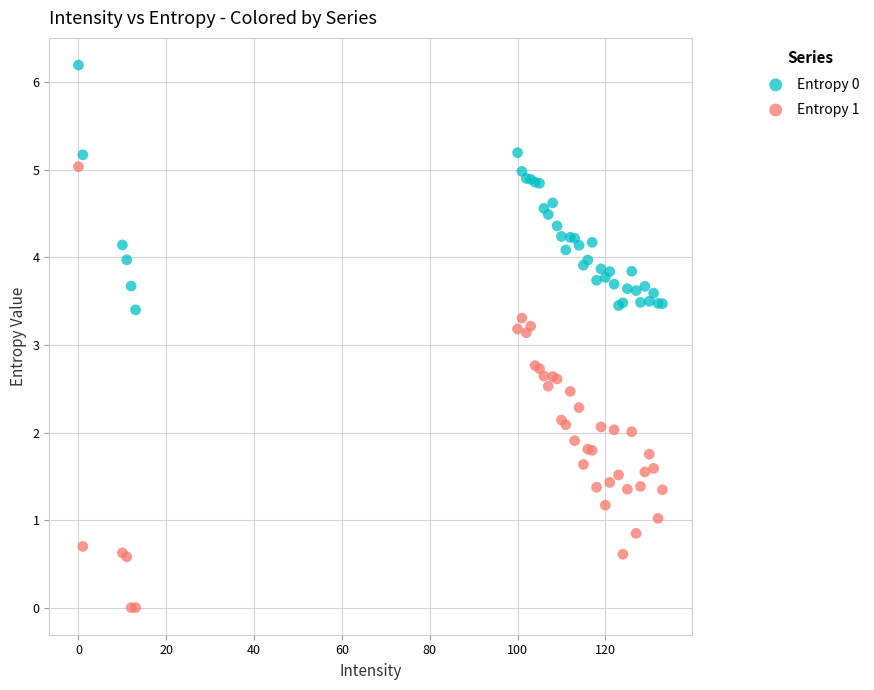

Which series reaches the maximum Y coordinate?

Entropy 0